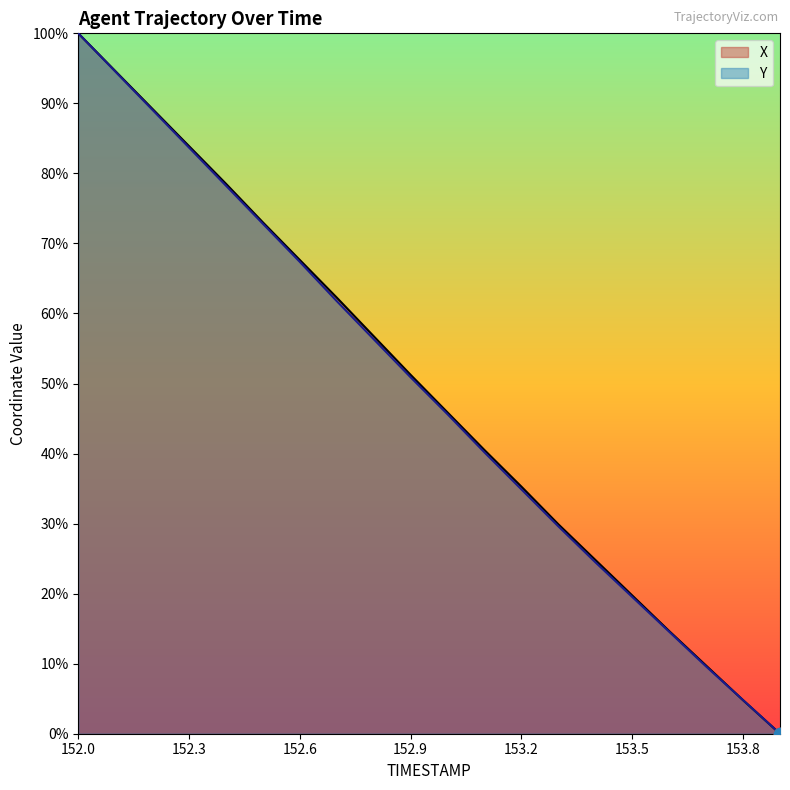

What are all the series names shown in the legend?

X, Y